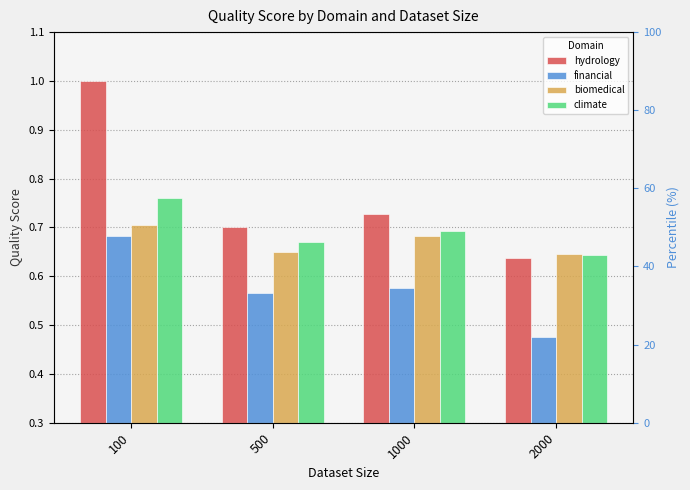

What is the difference between the maximum and second lowest values in the hydrology series?

0.3